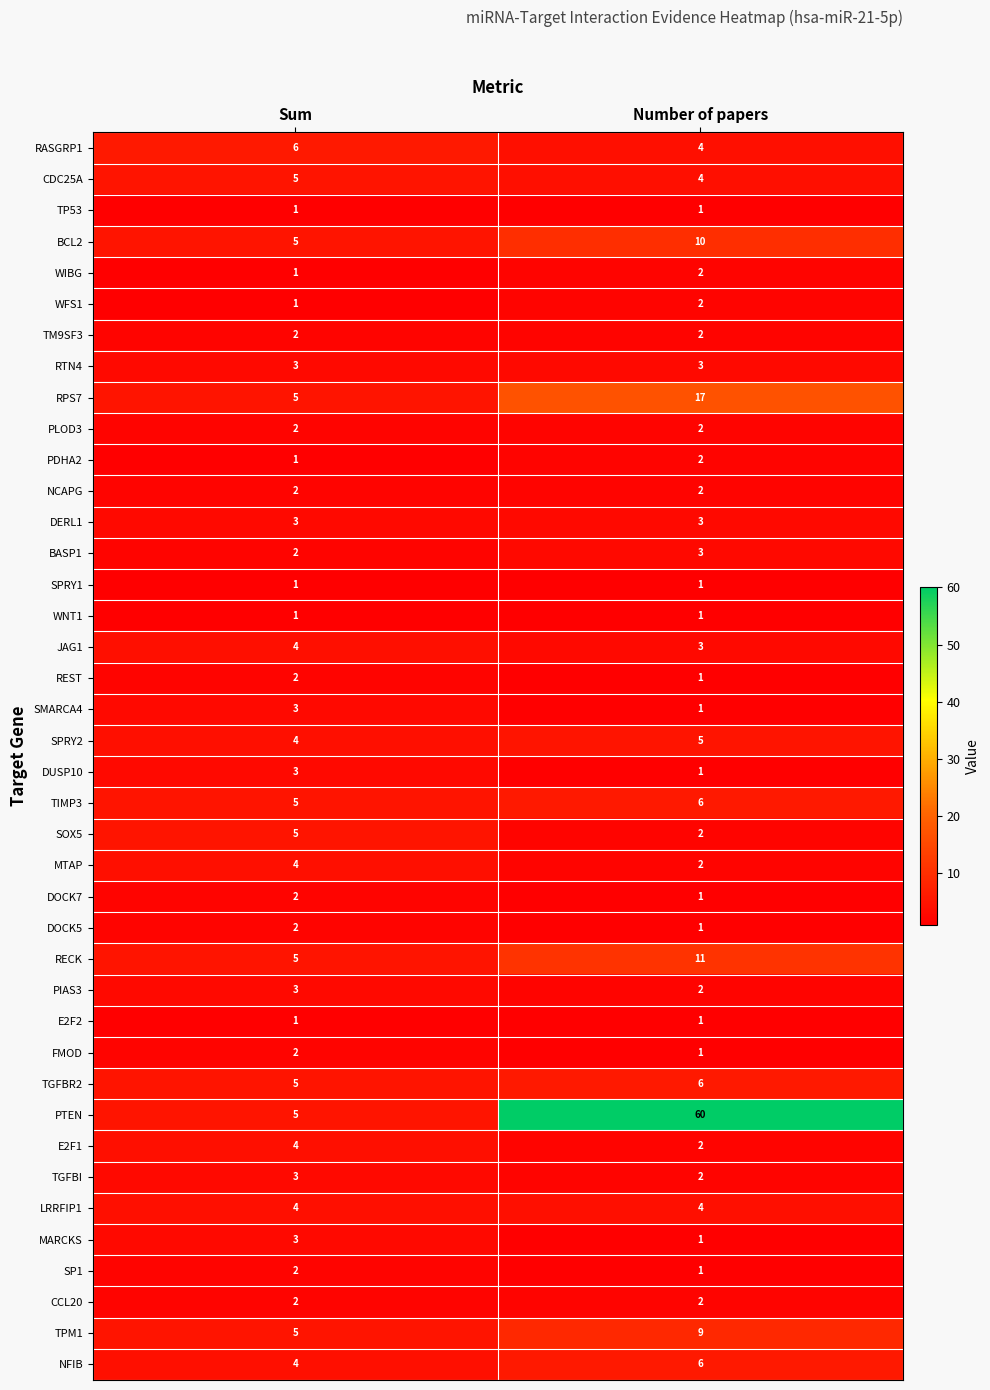

Is it true that E2F1 equals 2 at Number of papers?

True